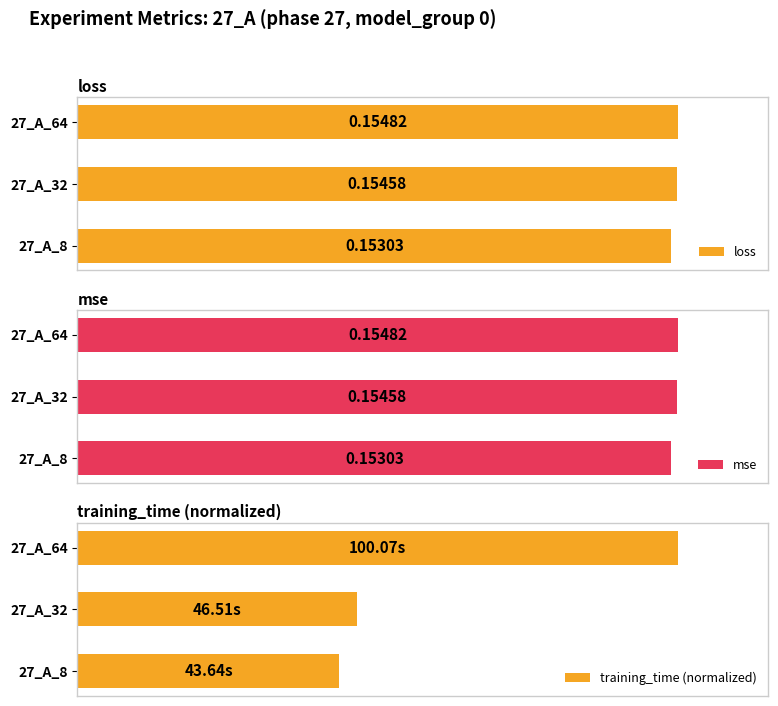

What are all the series names shown in the legend?

loss, mse, training_time (normalized)